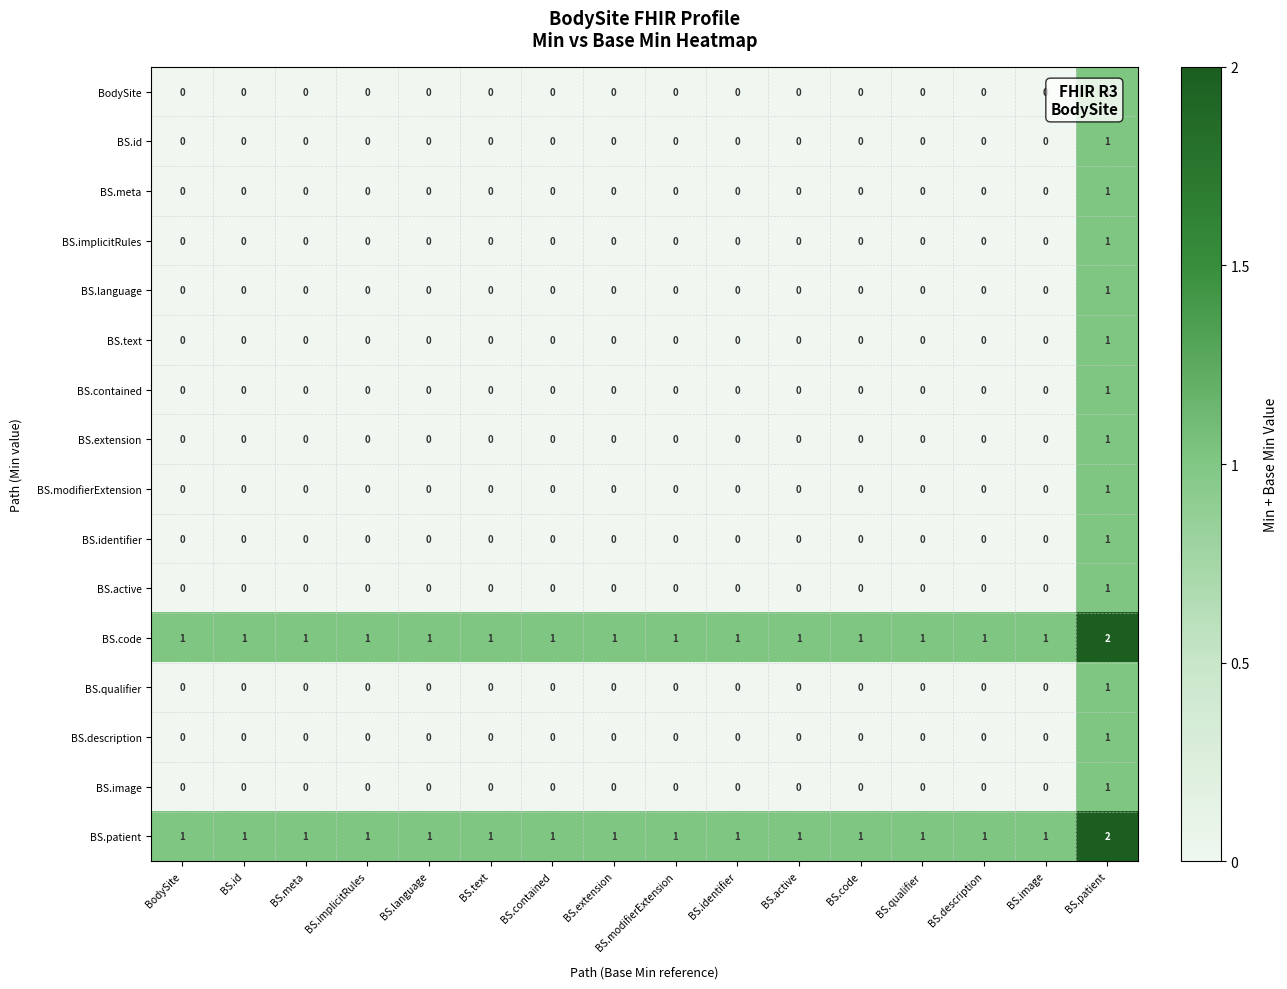

What is the spread (max minus min) of values at BS.code?

1